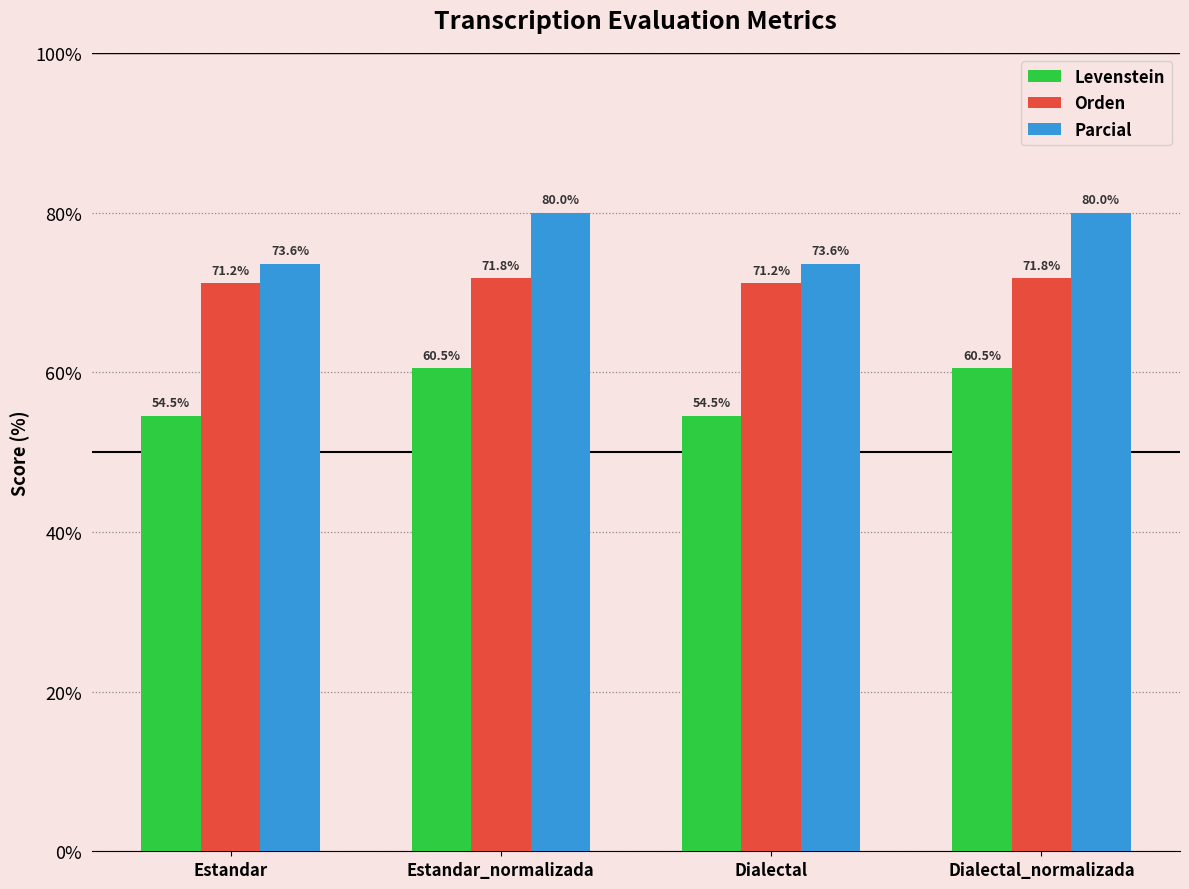

Count the number of data series in this chart.

3